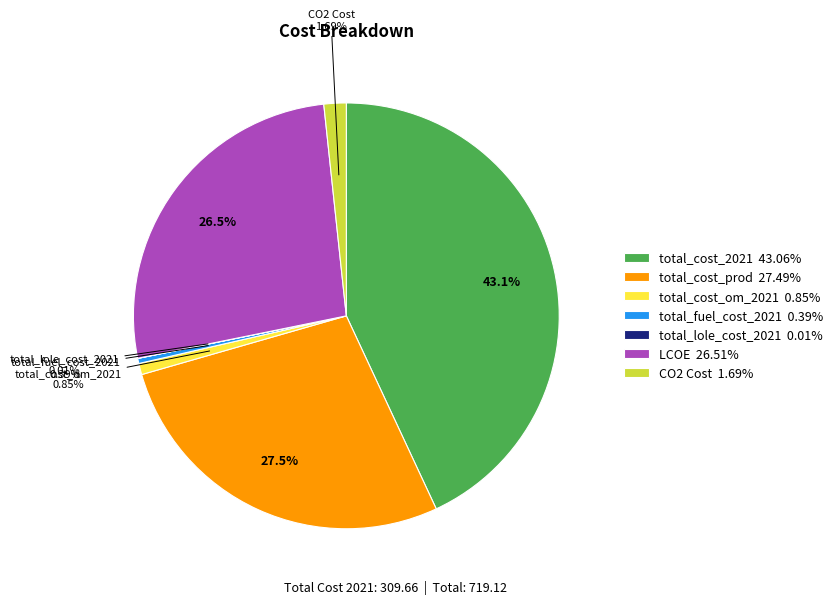

Approximately how many times larger is the value at total_cost_2021 43.06% compared to total_cost_om_2021 0.85%?

50.4